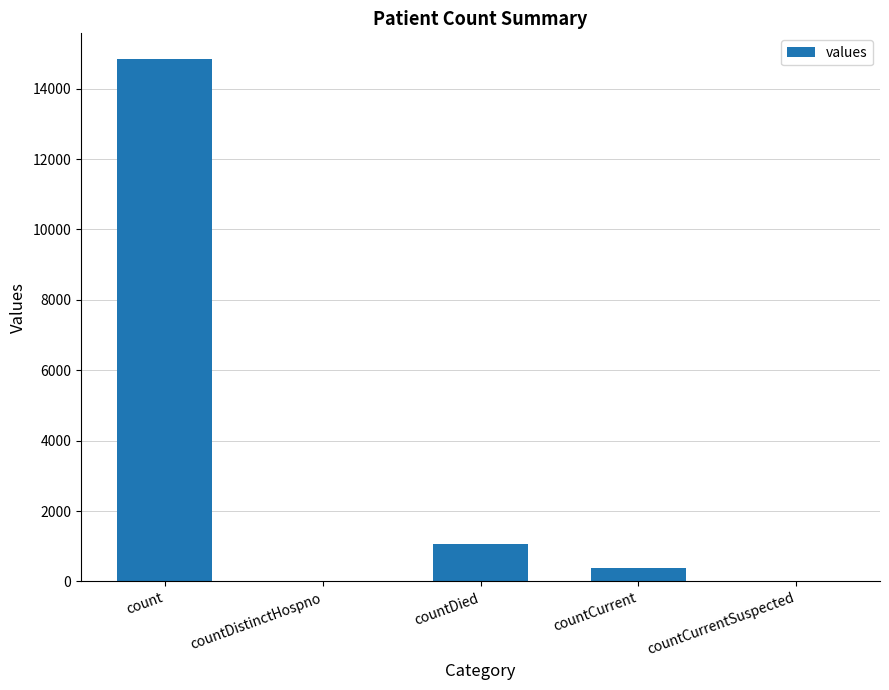

How many categories are shown in the chart?

5